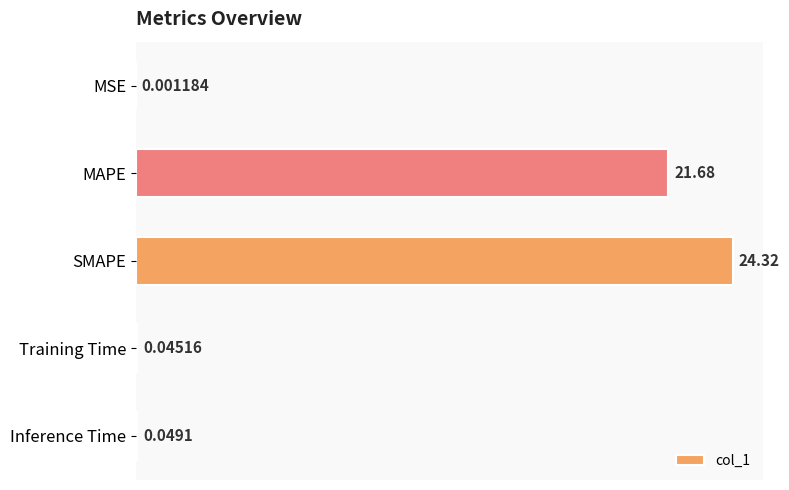

What is the greatest value displayed?

24.3